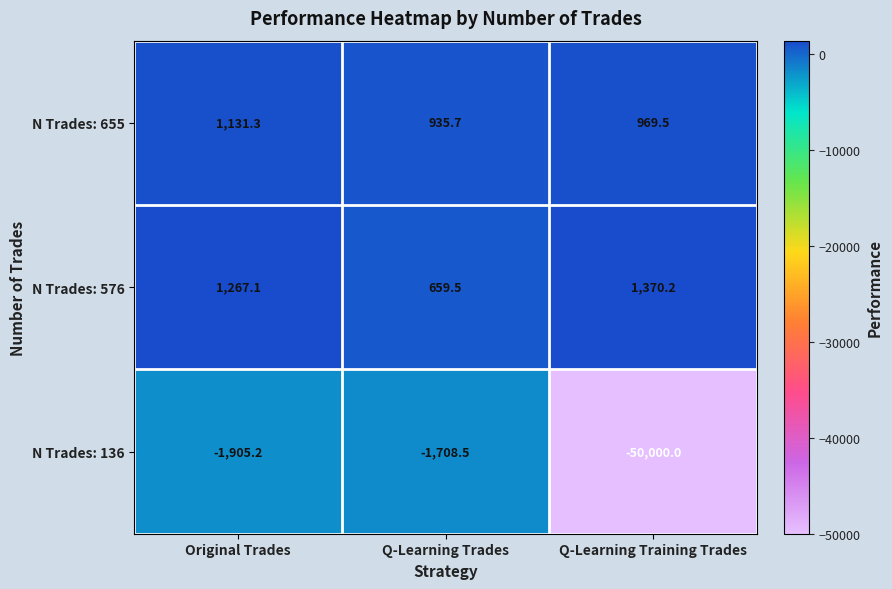

Rank the series at Q-Learning Training Trades from lowest to highest value.

N Trades: 136, N Trades: 655, N Trades: 576